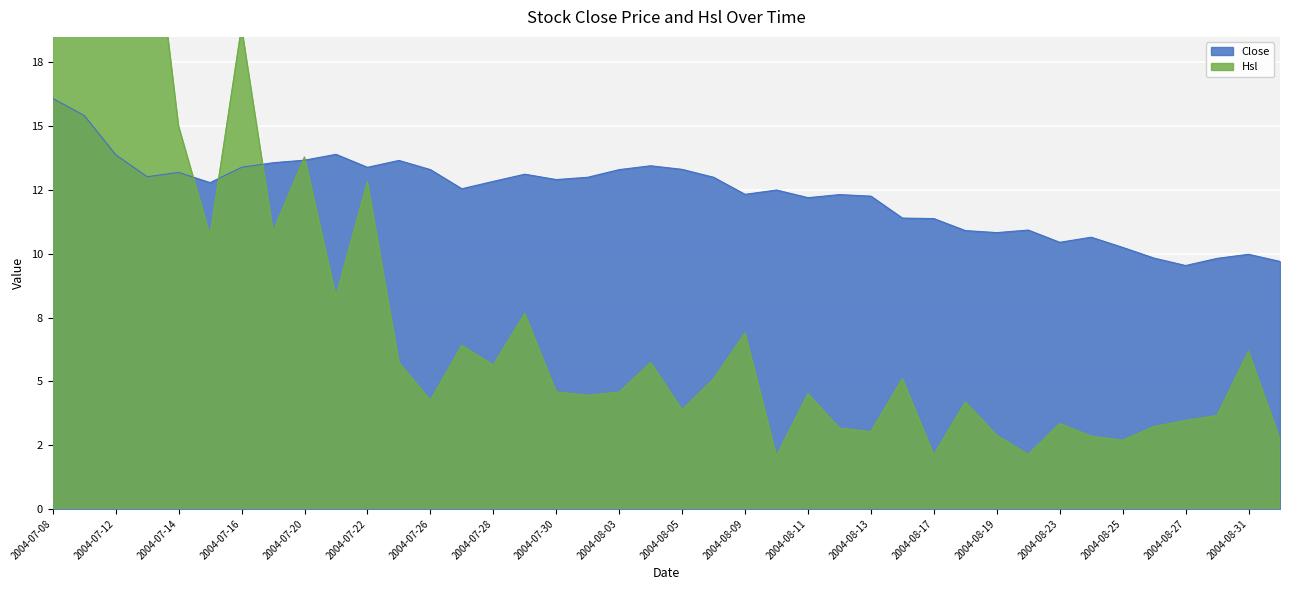

Which category has the lowest value across all series?

2004-08-10